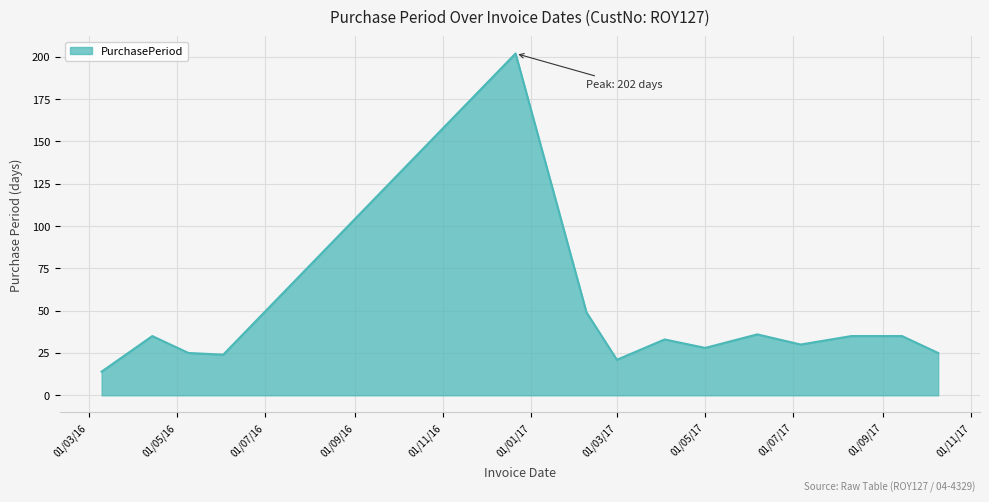

What is the minimum value shown in the chart?

14